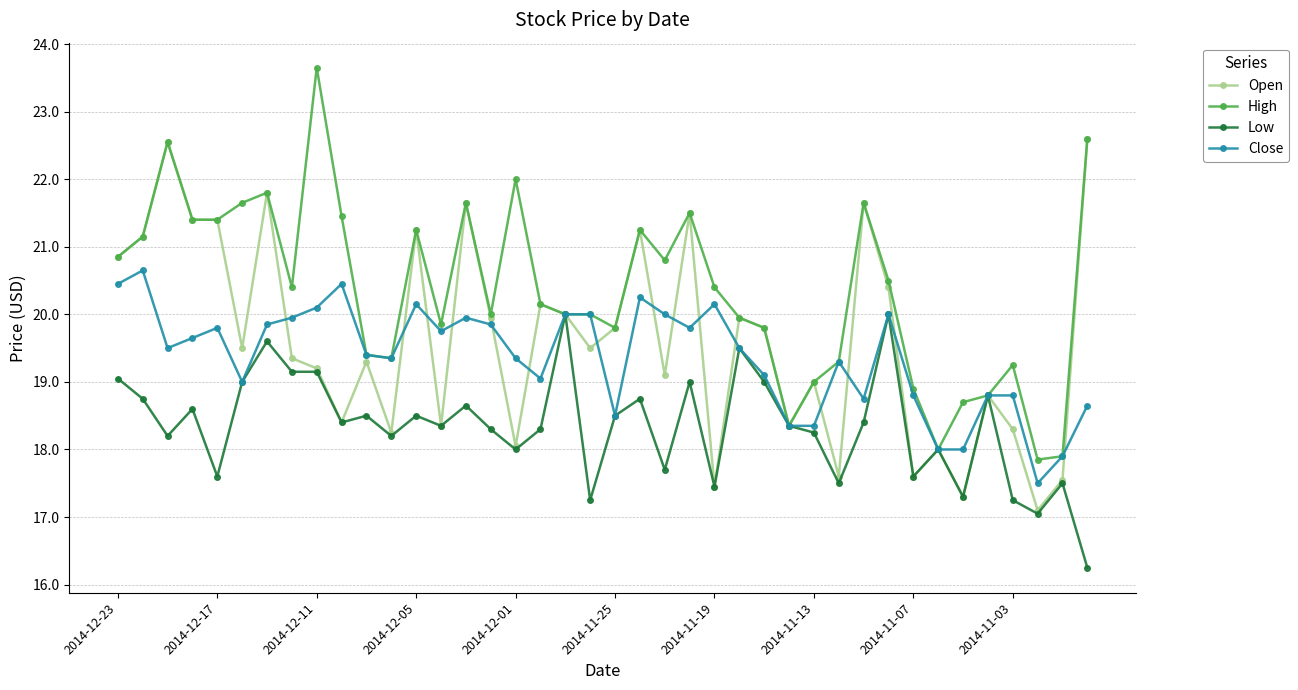

What is the minimum value for Close?

17.5